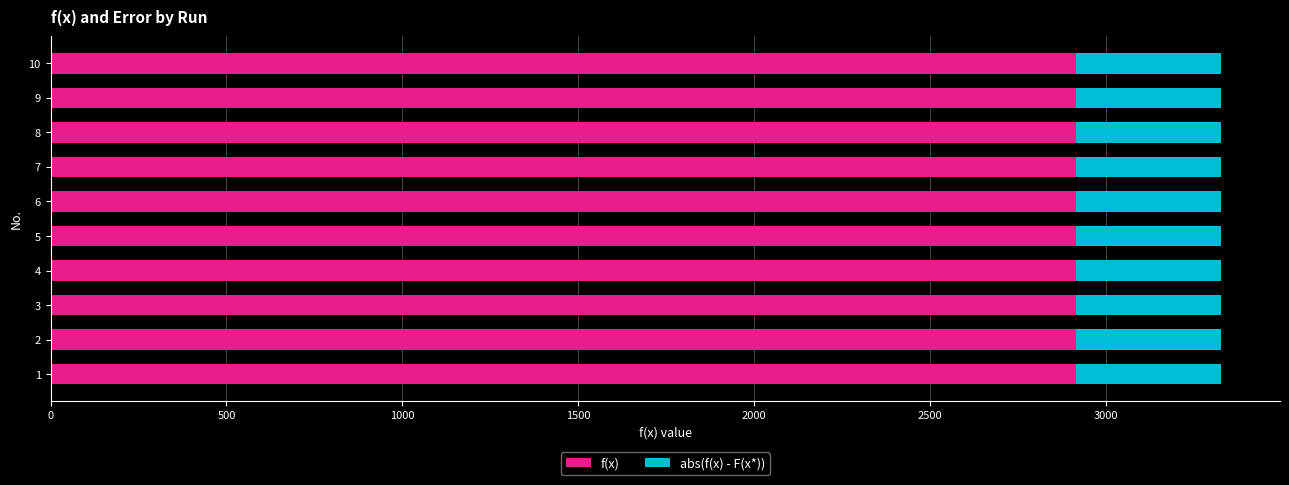

What is the average value of the f(x) series?

2913.7